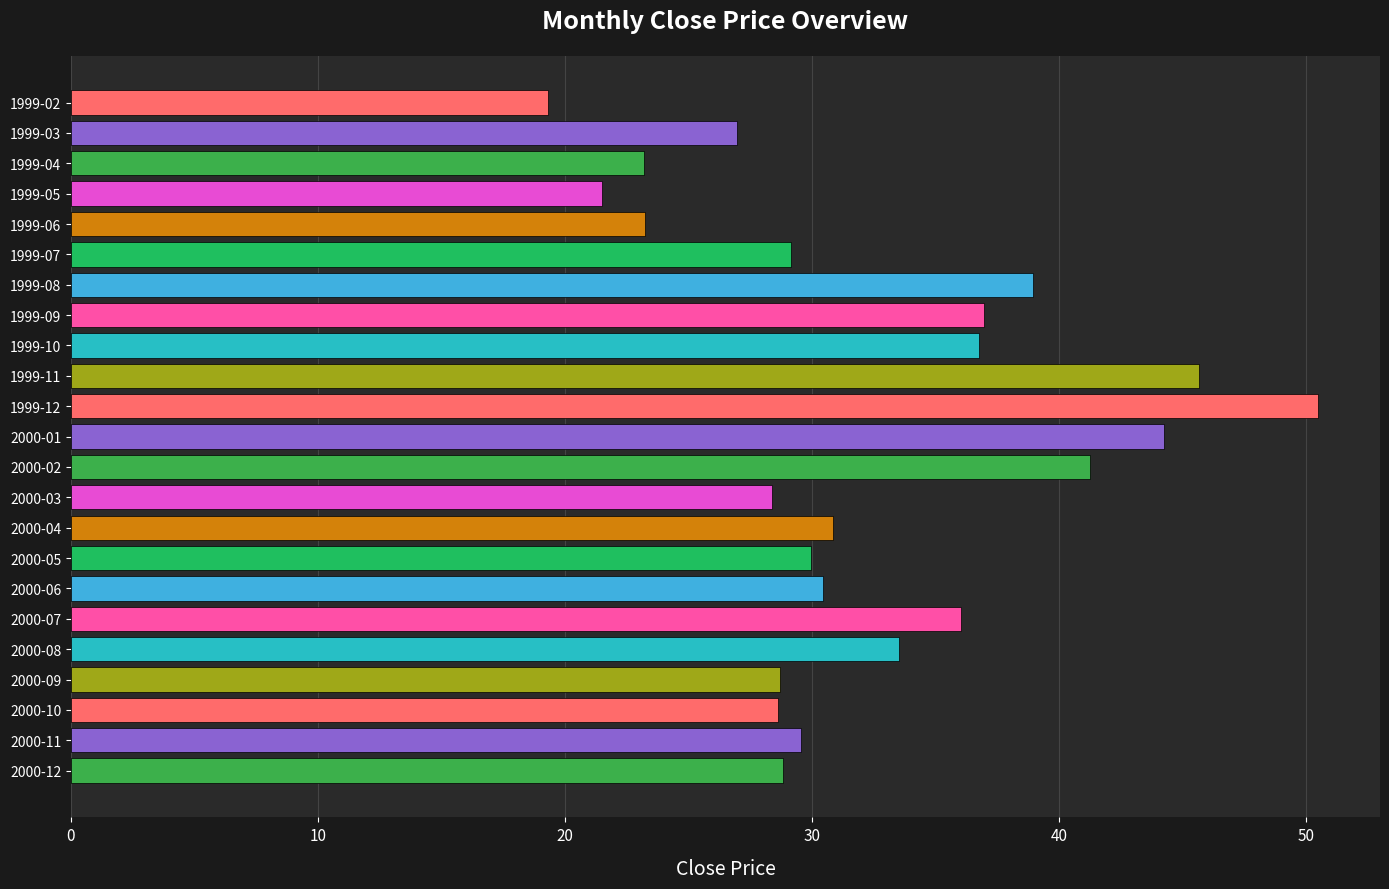

What is the value of the 6th bar from the top?

29.1